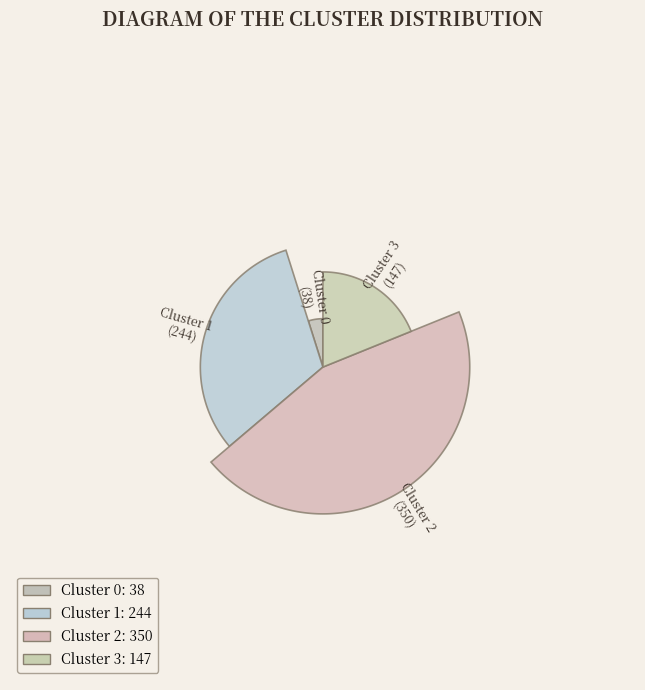

Is Cluster 3 the majority of the pie?

No